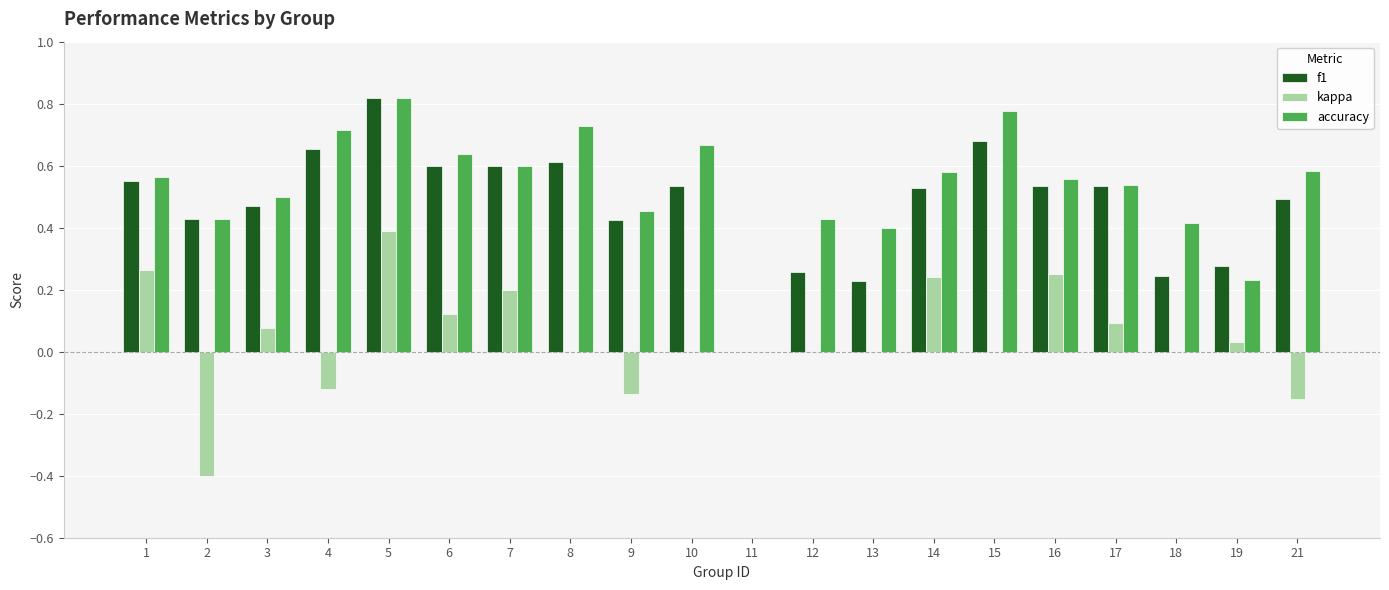

Which series changed the most between 3 and 6?

accuracy